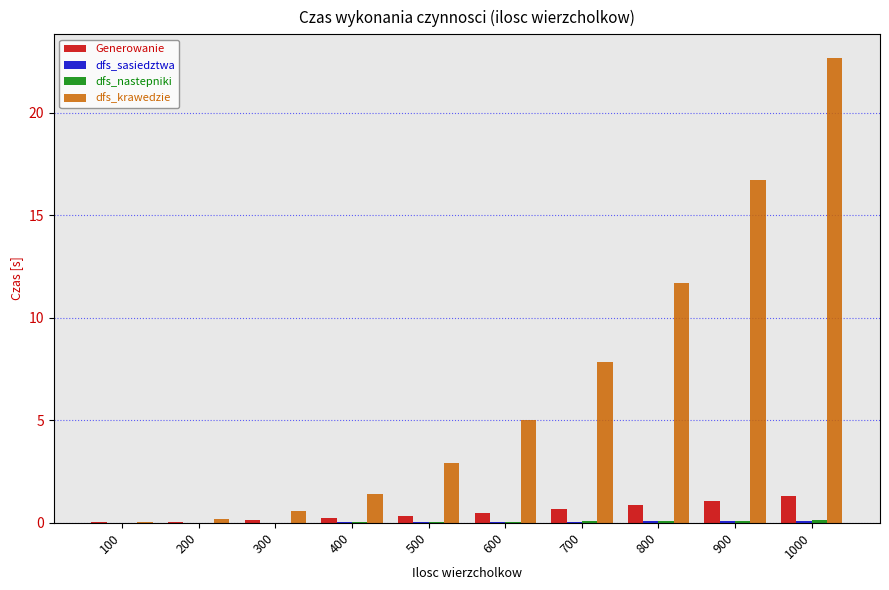

Which series changed the most between 700 and 800?

dfs_krawedzie